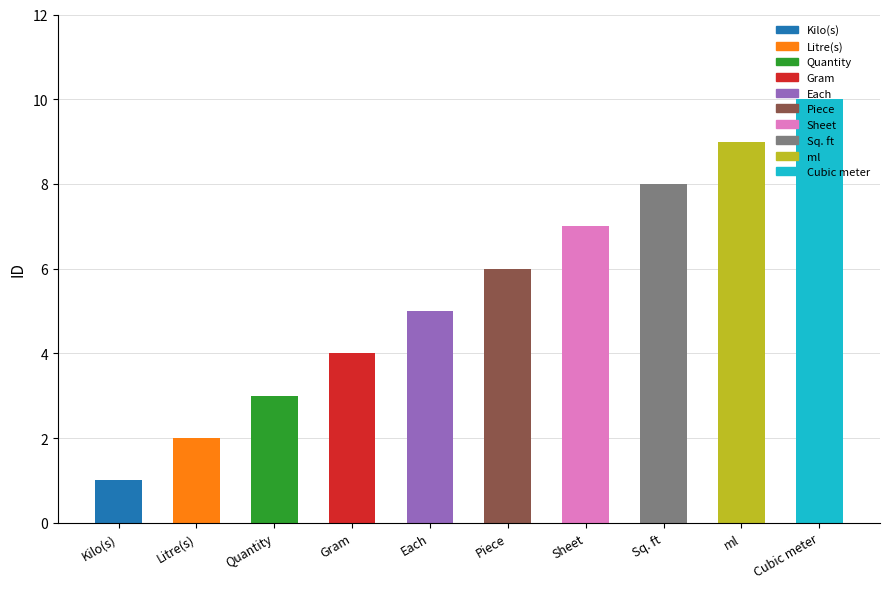

Reading right to left, extract all data points from this chart.

10	9	8	7	6	5	4	3	2	1